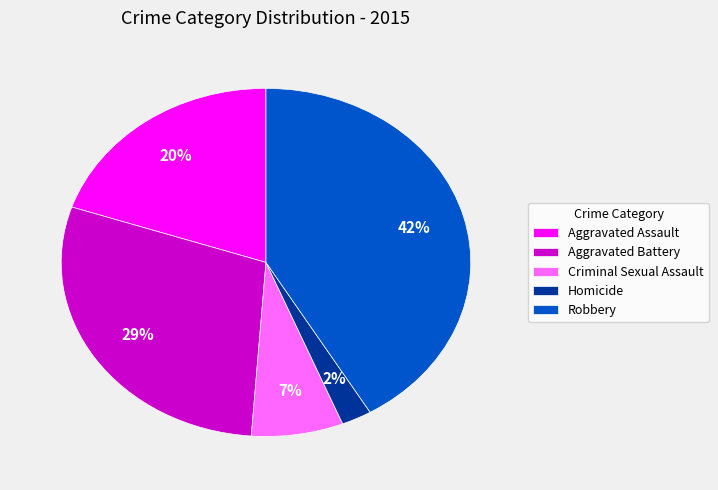

What is the ratio of the value at Aggravated Battery to the value at Robbery?

0.7